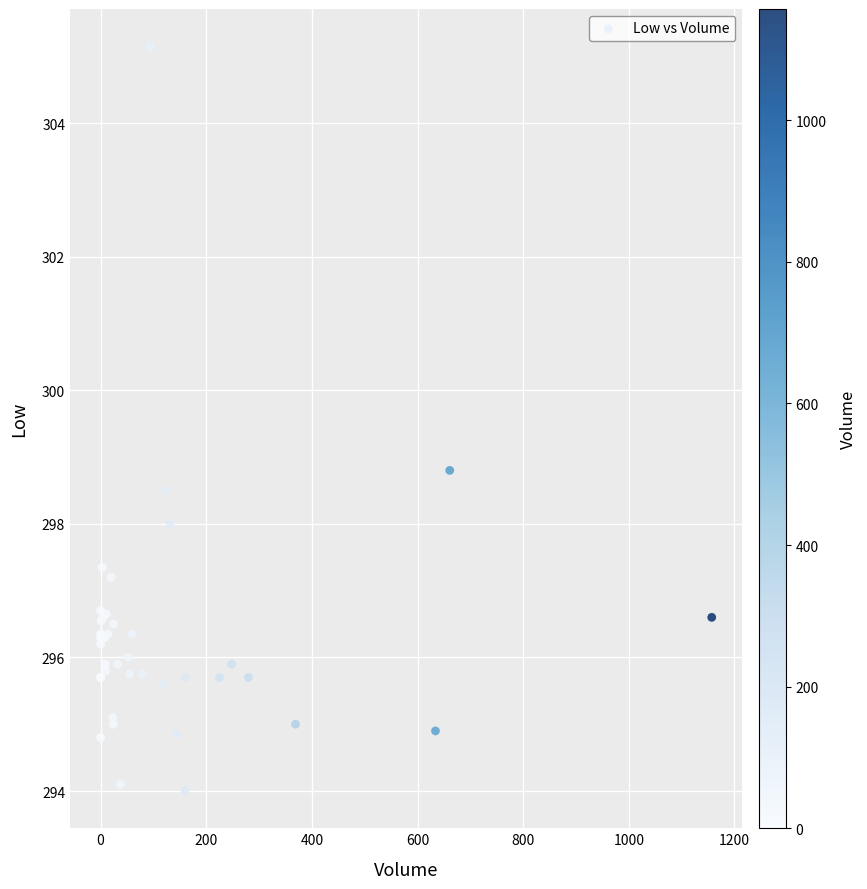

What Y value in the scatter plot is closest to 299?

298.8